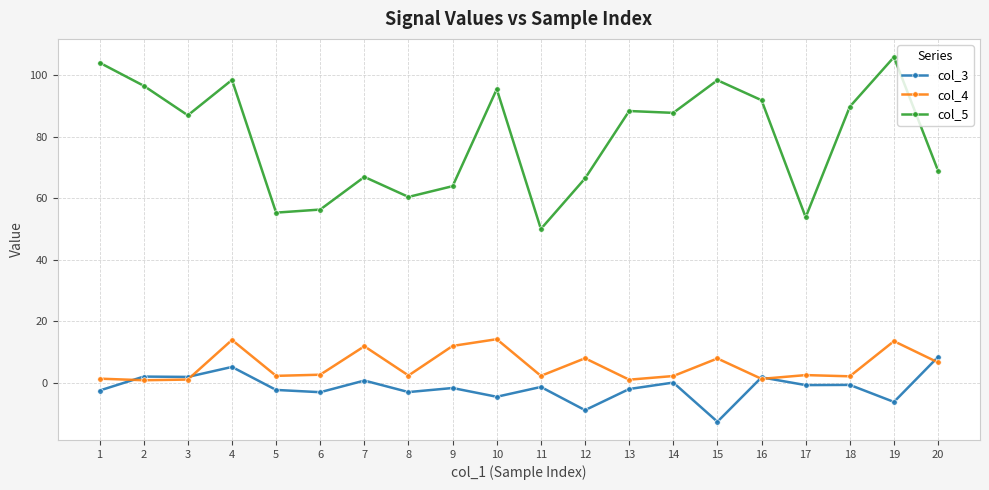

True or false: col_5 and col_4 intersect in this chart.

False